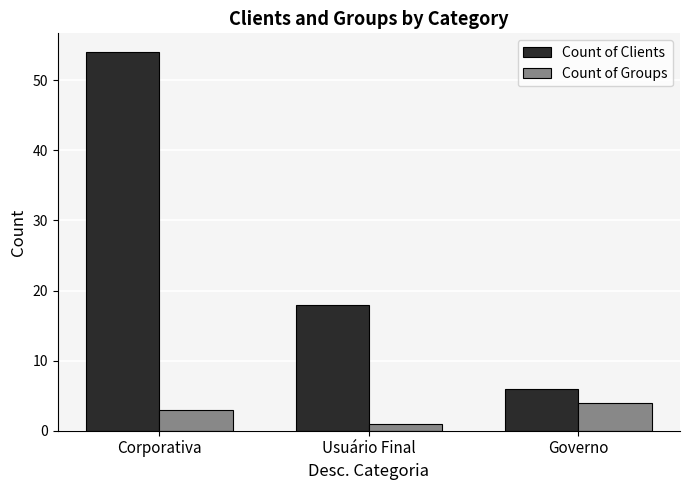

What is the difference between the highest and lowest values at Usuário Final?

17